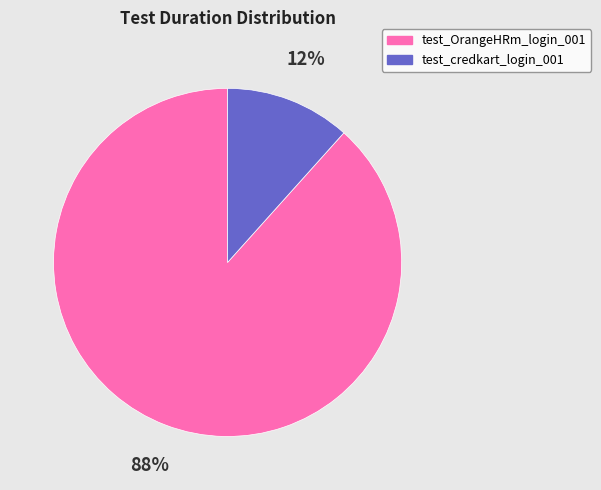

To the nearest percent, what is the average slice percentage?

50%